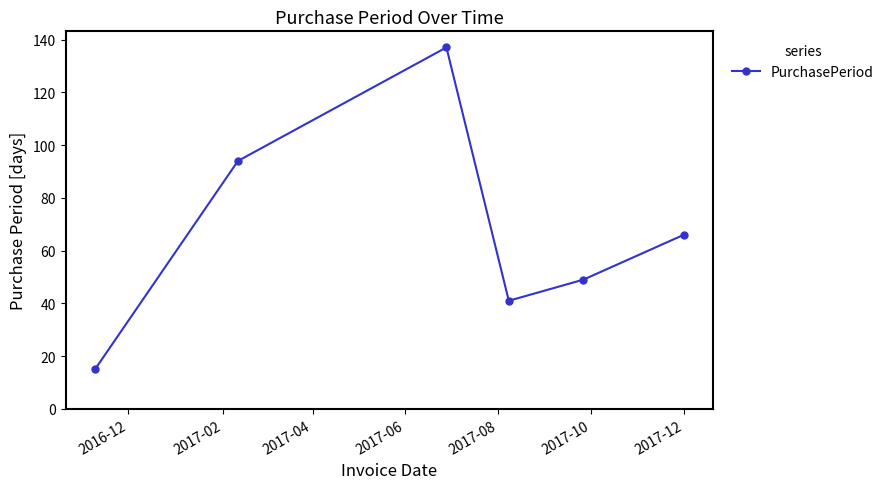

What is the difference between the maximum and second lowest values?

96